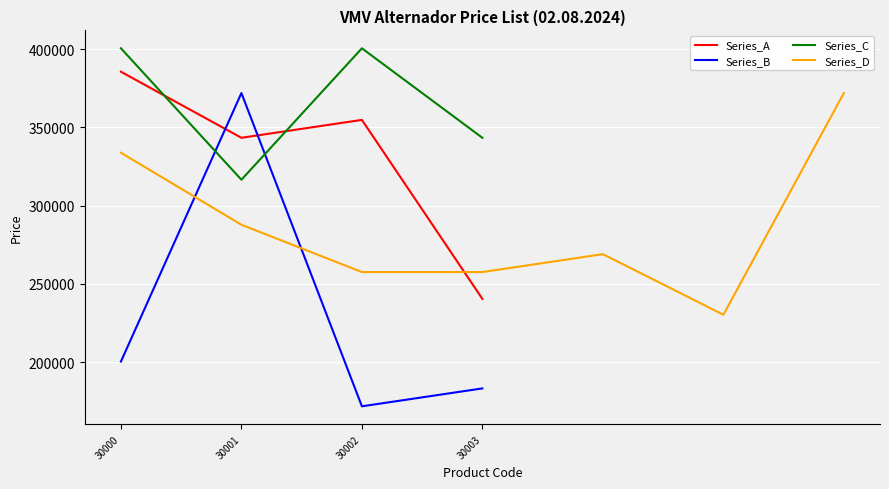

Rank the categories by Series_B value from highest to lowest.

30001, 30000, 30003, 30002